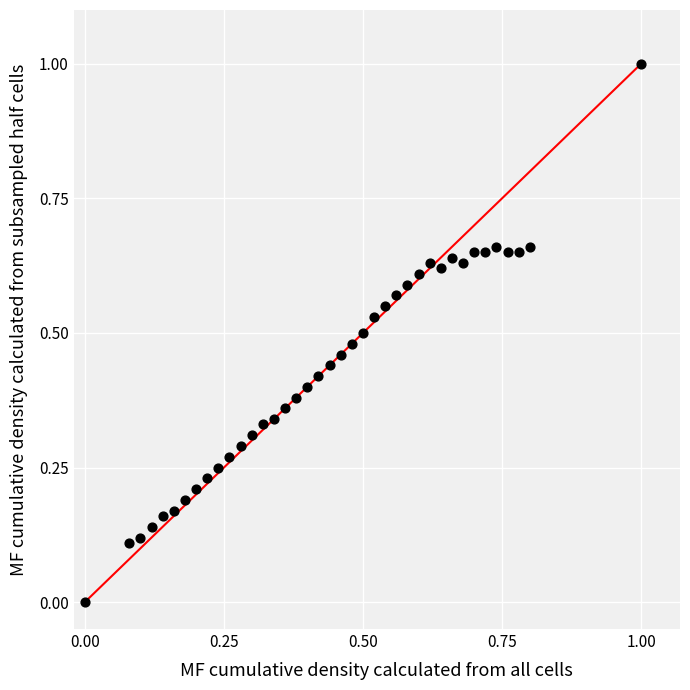

What is the range of X values (max minus min)?

1.0